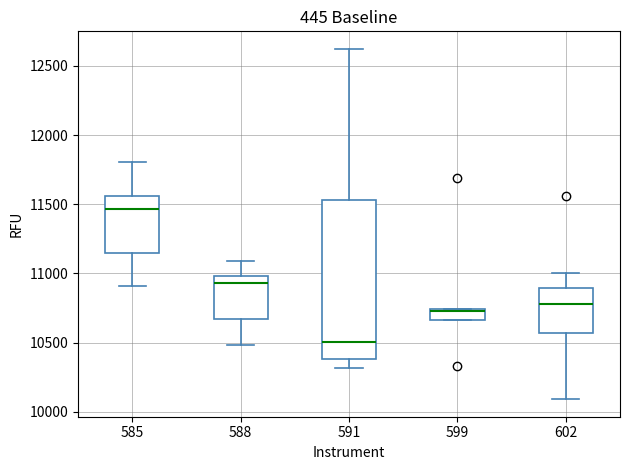

Which box's median line is the highest?

585